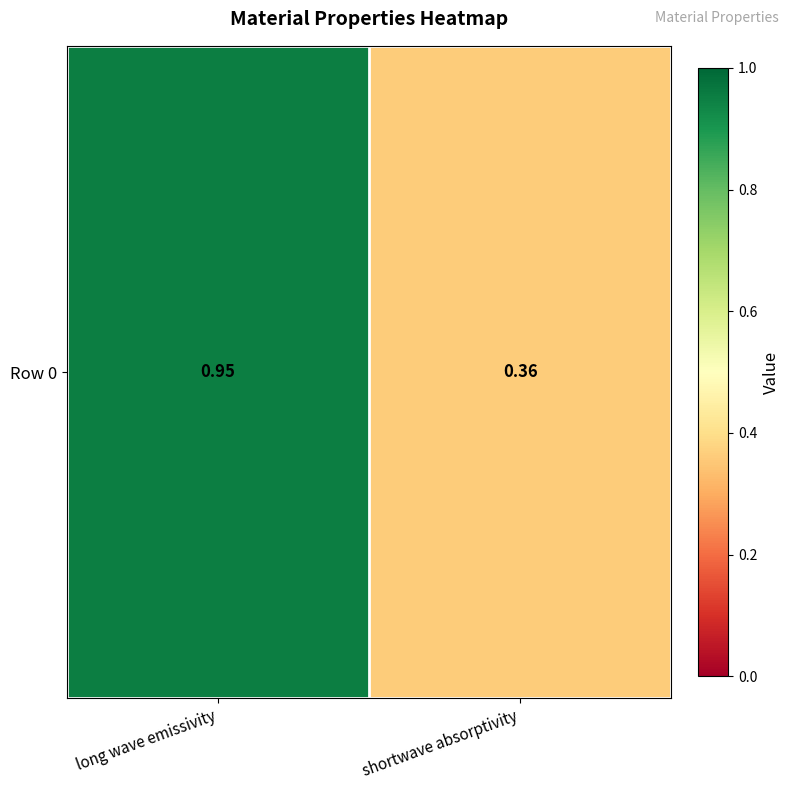

What is the difference between the values at long wave emissivity and shortwave absorptivity?

0.6